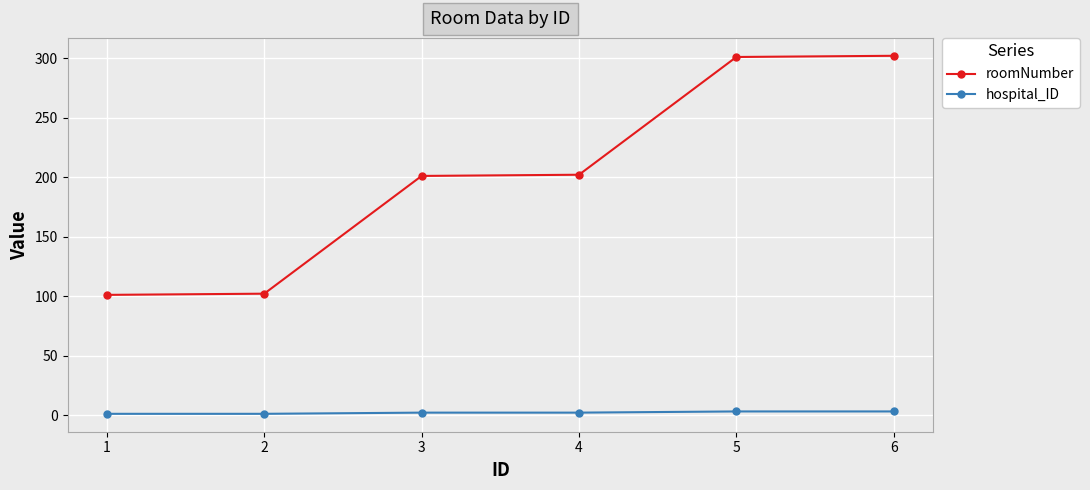

What is the maximum value shown in the chart?

302